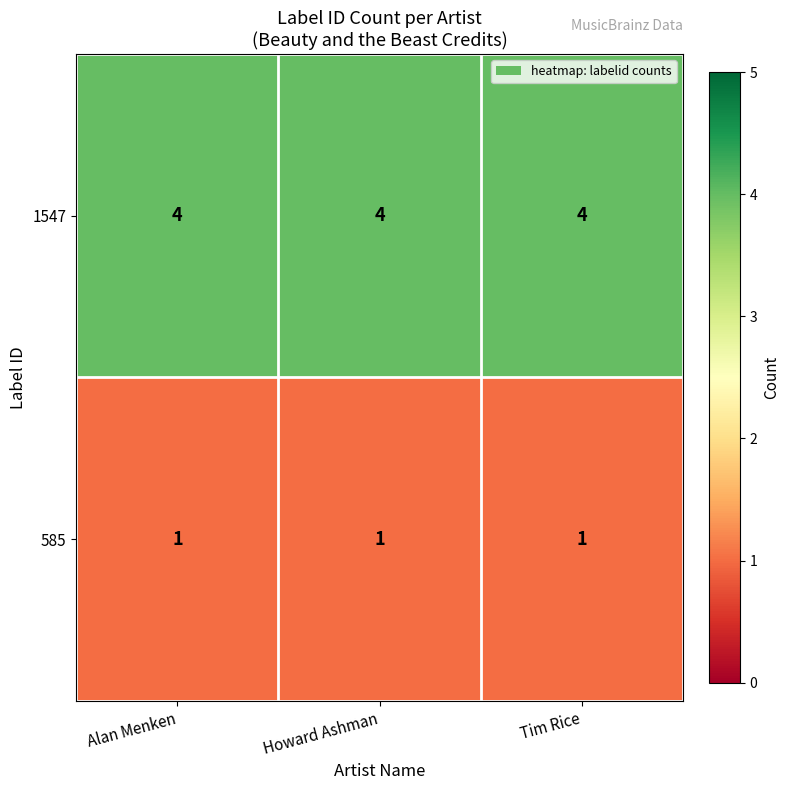

What is the approximate value of 1547 at Tim Rice?

4